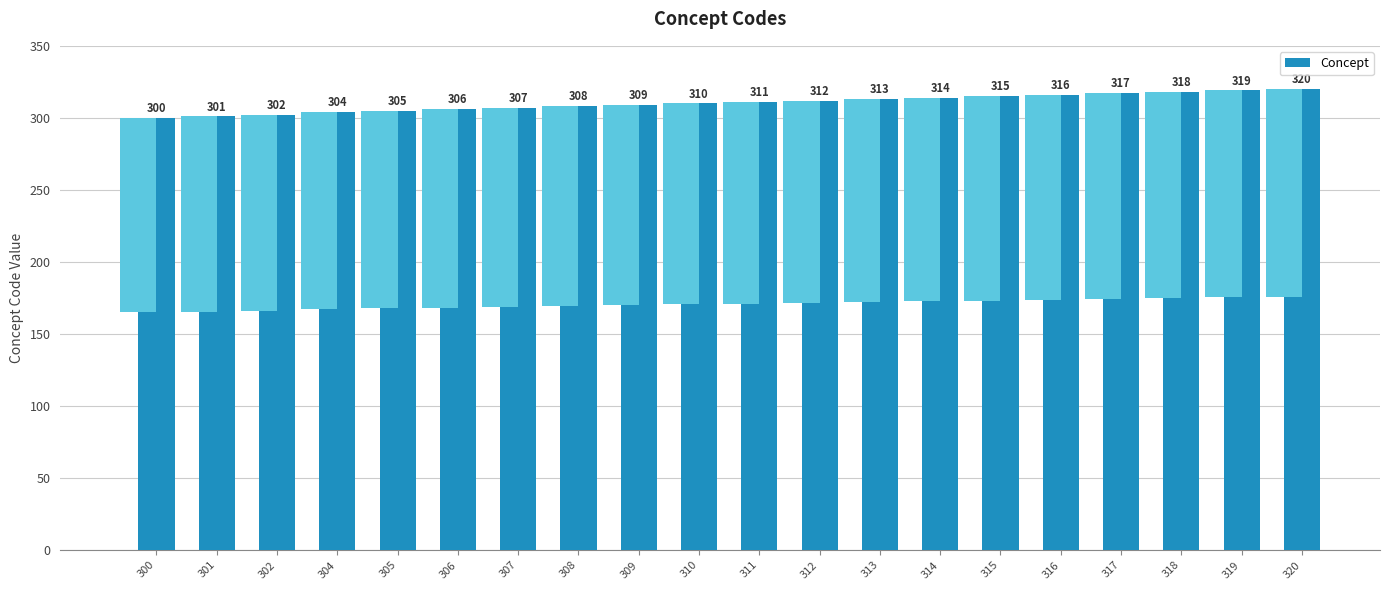

What is the value of the 18th bar from the left?

318